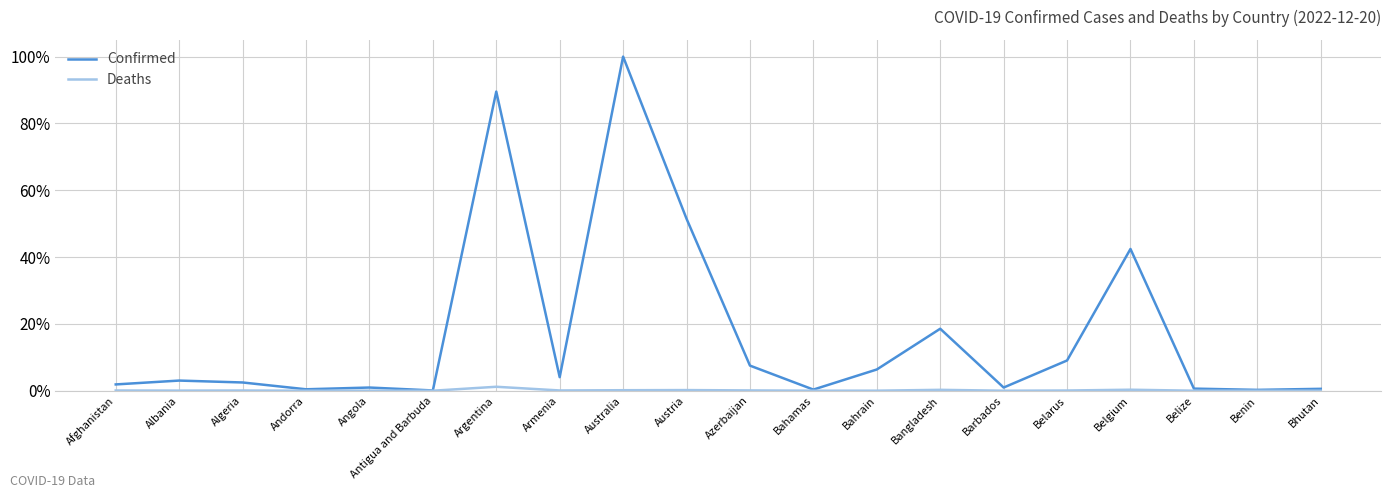

At how many categories does at least one series exceed 95?

1